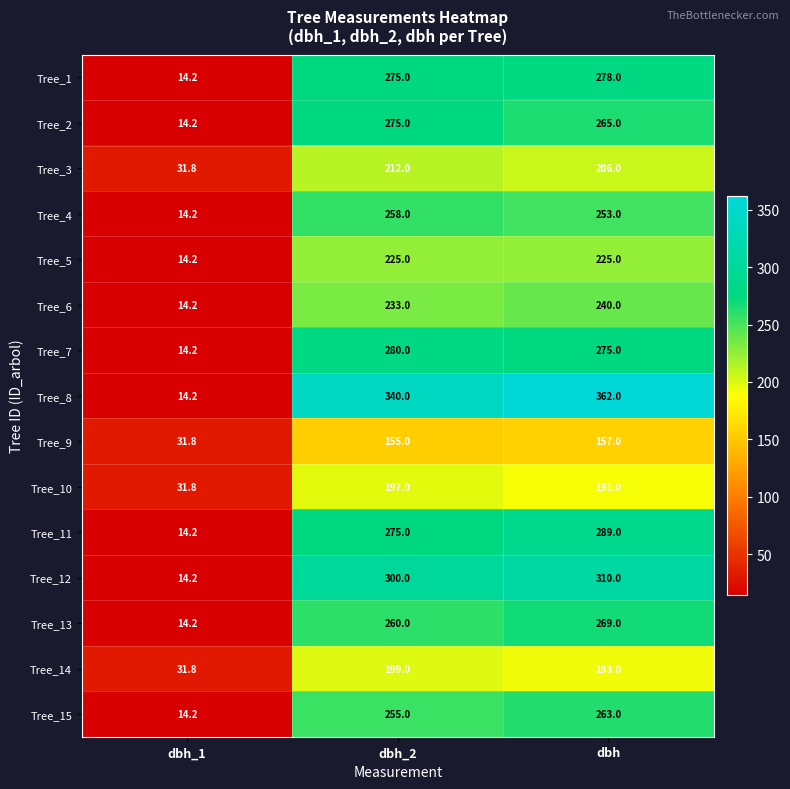

Is it true that Tree_2 equals 14.2 at dbh_1?

True